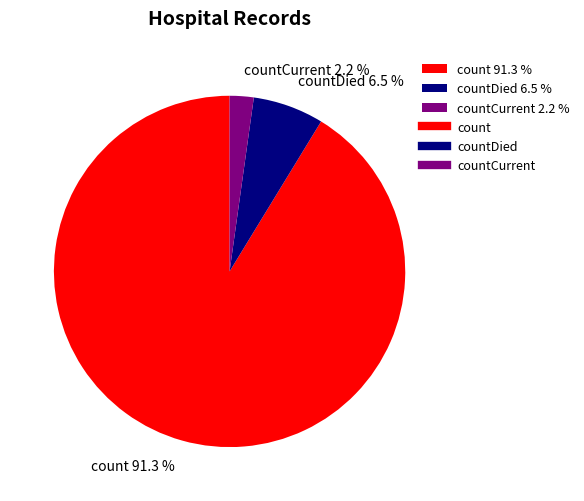

Is there any slice that represents more than half of the pie?

Yes